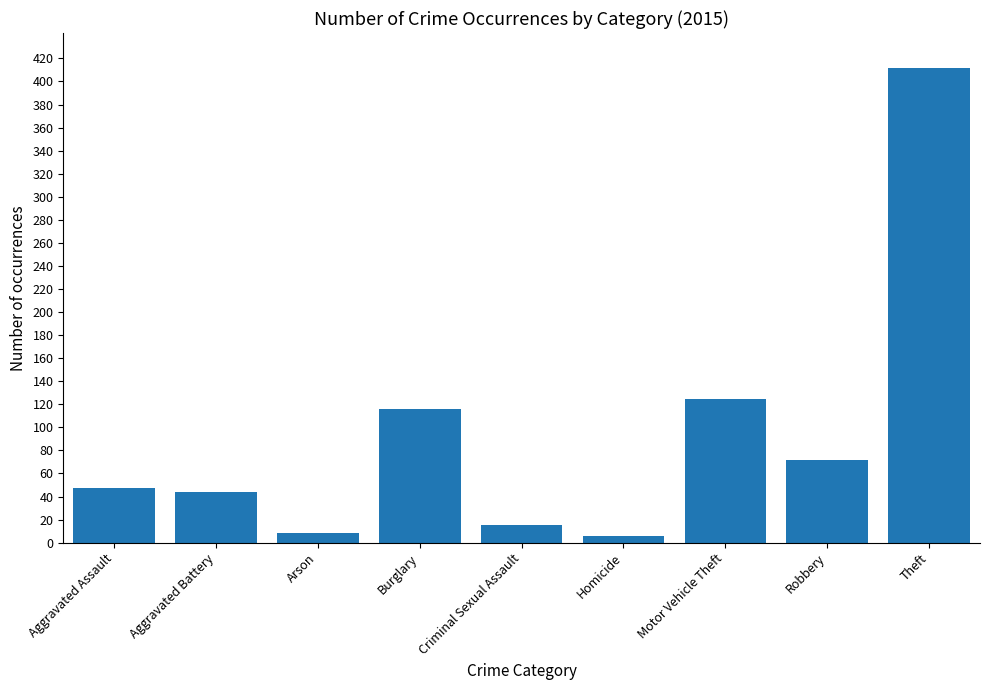

Count the number of categories in the chart.

9